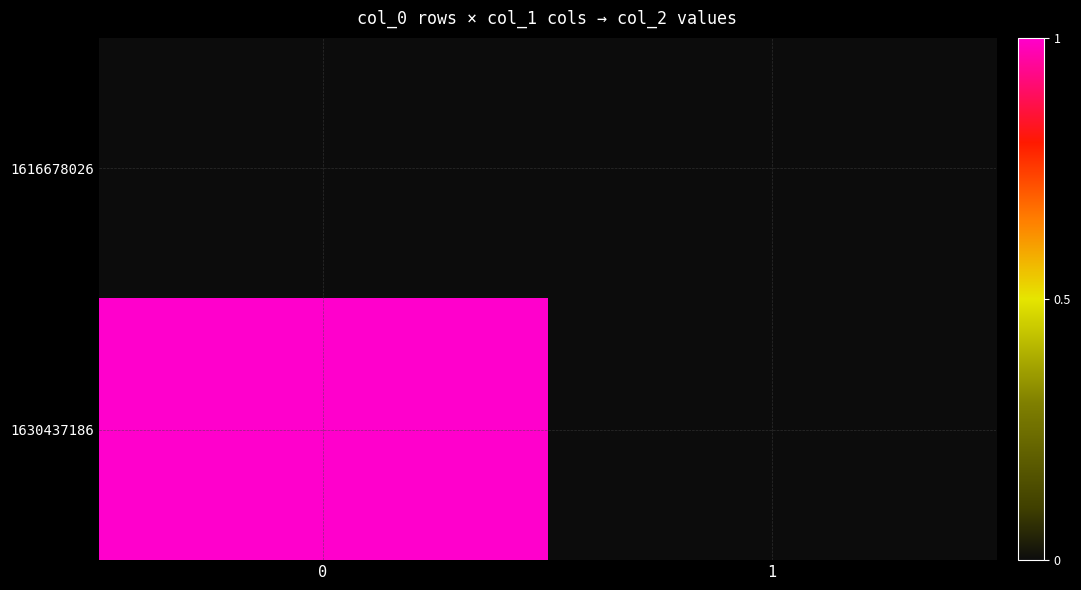

Rank the series by their average value, from lowest to highest.

1616678026, 1630437186